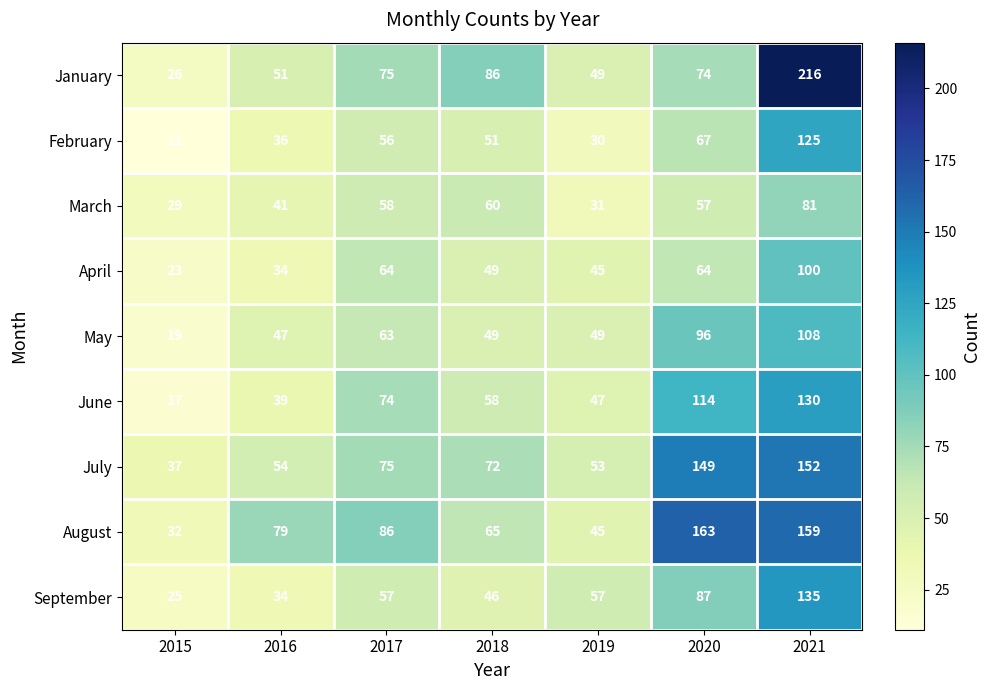

At how many categories does at least one series exceed 132?

2